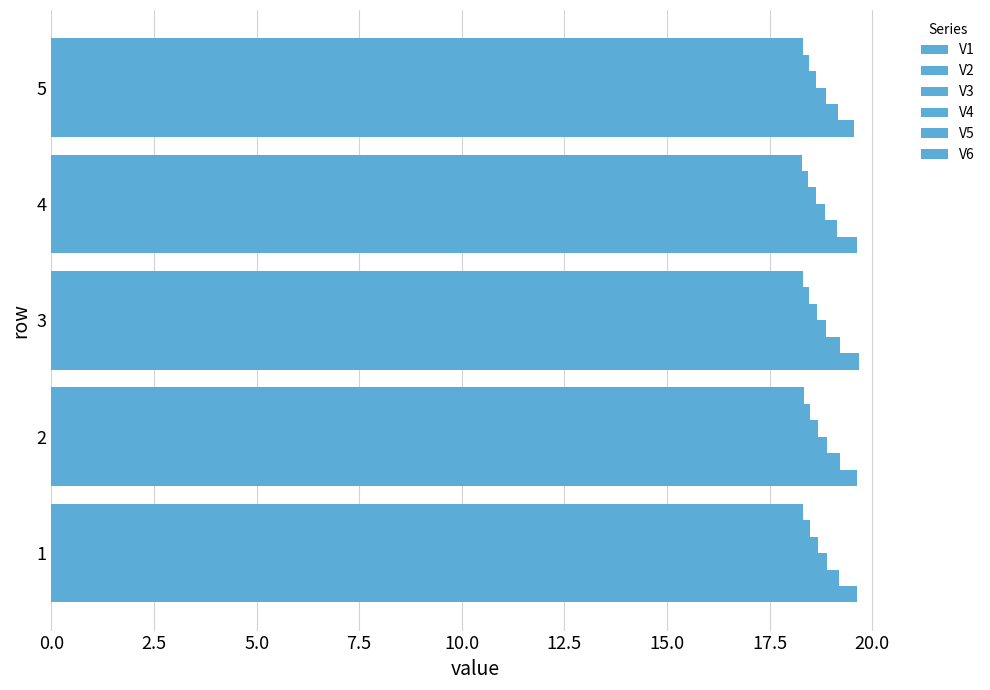

Reading right to left, list all the values displayed in this chart.

V1: 19.6	19.6	19.7	19.6	19.6
V2: 19.2	19.1	19.2	19.2	19.2
V3: 18.9	18.8	18.9	18.9	18.9
V4: 18.6	18.6	18.6	18.7	18.7
V5: 18.5	18.4	18.5	18.5	18.5
V6: 18.3	18.3	18.3	18.3	18.3